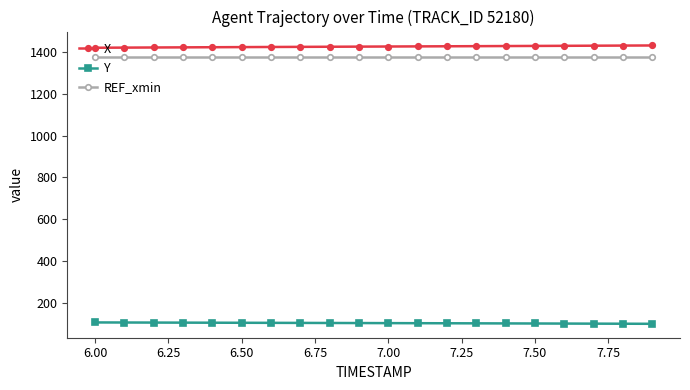

What is the greatest value displayed?

1430.9